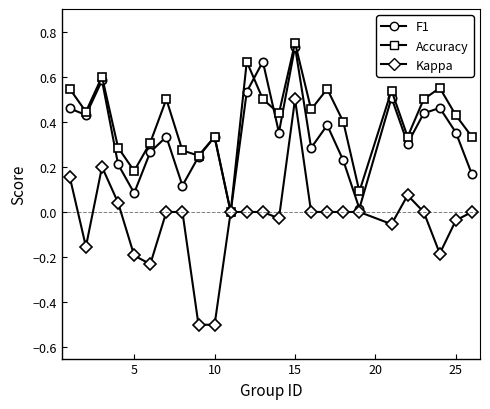

What is the minimum value shown in the chart?

-0.5